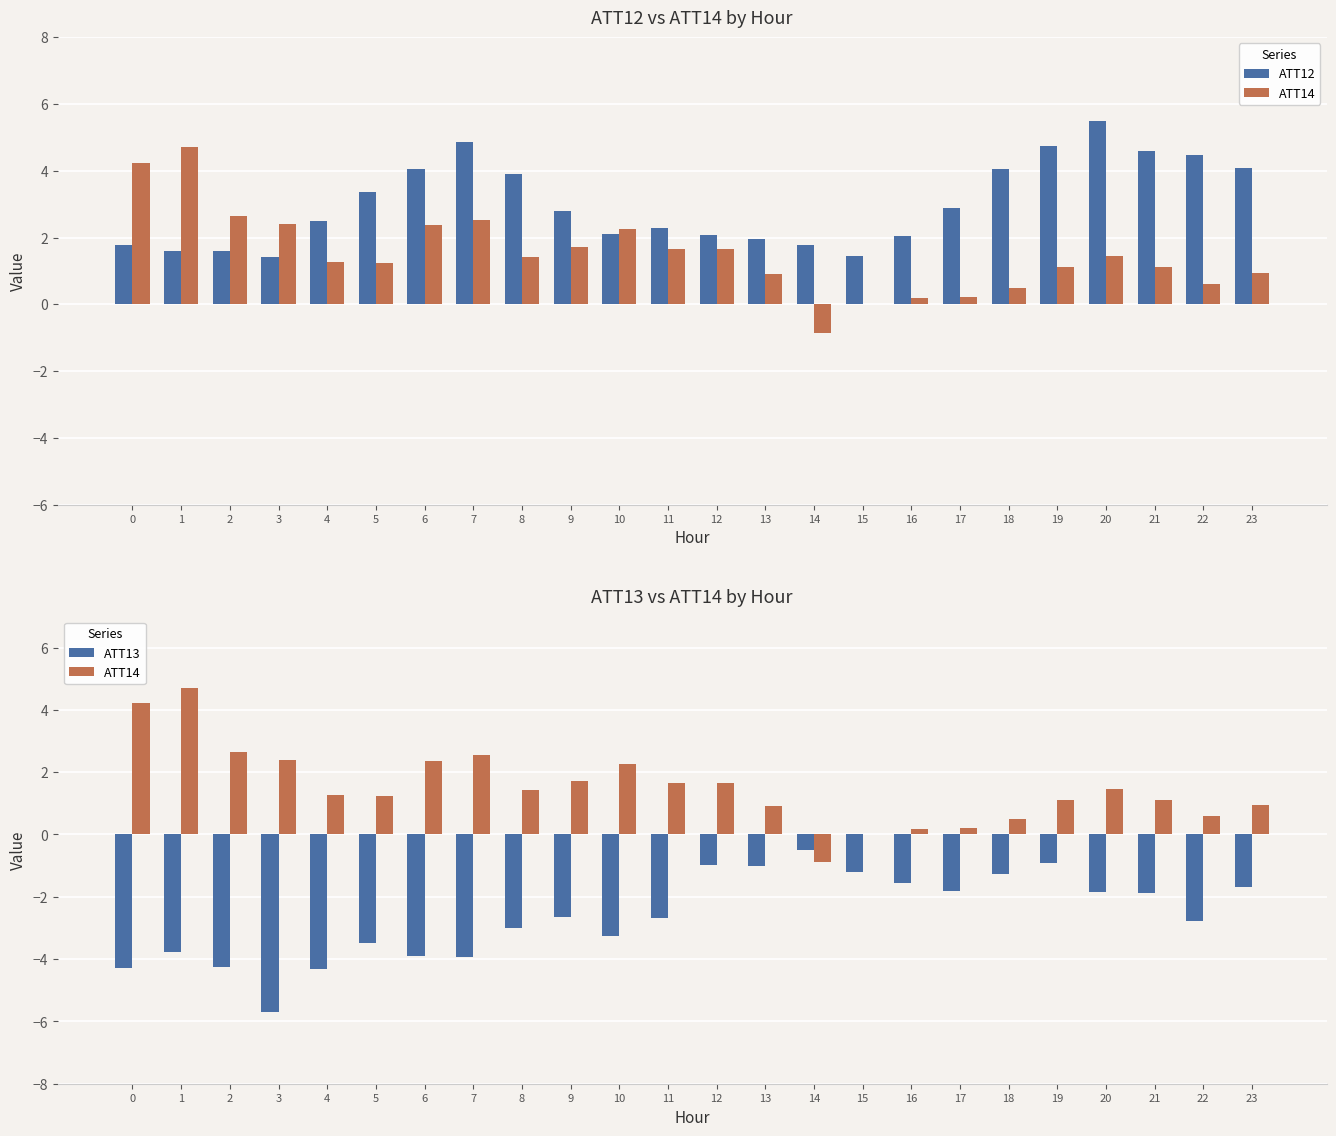

Reading right to left, list all the values displayed in this chart.

ATT12: 23=4.1	22=4.5	21=4.6	20=5.5	19=4.8	18=4.0	17=2.9	16=2.1	15=1.4	14=1.8	13=2.0	12=2.1	11=2.3	10=2.1	9=2.8	8=3.9	7=4.9	6=4.1	5=3.4	4=2.5	3=1.4	2=1.6	1=1.6	0=1.8
ATT14: 23=0.9	22=0.6	21=1.1	20=1.5	19=1.1	18=0.5	17=0.2	16=0.2	15=0.0	14=-0.9	13=0.9	12=1.7	11=1.7	10=2.3	9=1.7	8=1.4	7=2.5	6=2.4	5=1.2	4=1.3	3=2.4	2=2.6	1=4.7	0=4.2
ATT13: 23=-1.7	22=-2.8	21=-1.9	20=-1.8	19=-0.9	18=-1.3	17=-1.8	16=-1.5	15=-1.2	14=-0.5	13=-1.0	12=-1.0	11=-2.7	10=-3.3	9=-2.6	8=-3.0	7=-3.9	6=-3.9	5=-3.5	4=-4.3	3=-5.7	2=-4.2	1=-3.8	0=-4.3